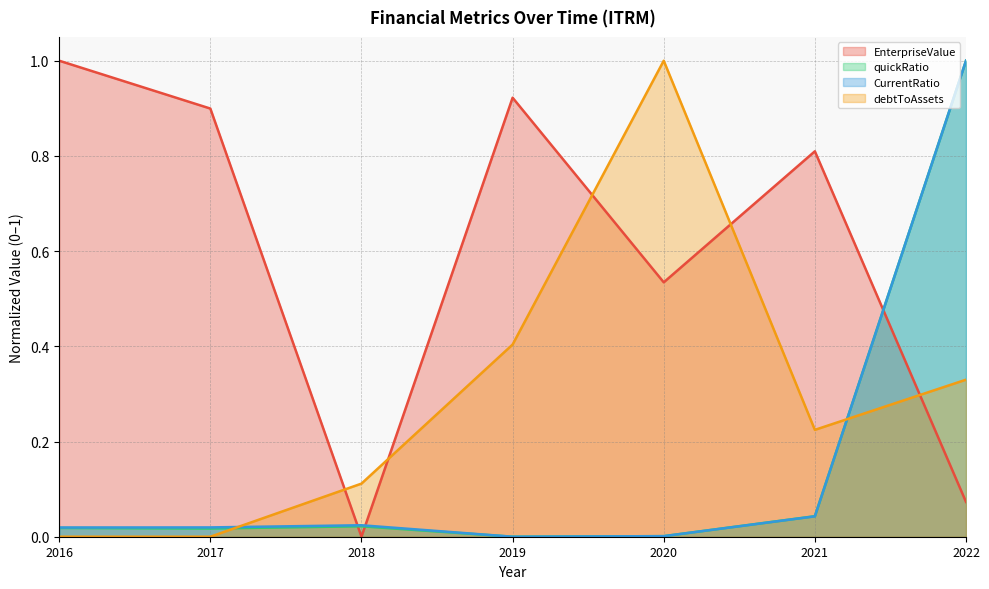

How many lines are shown in the chart?

4